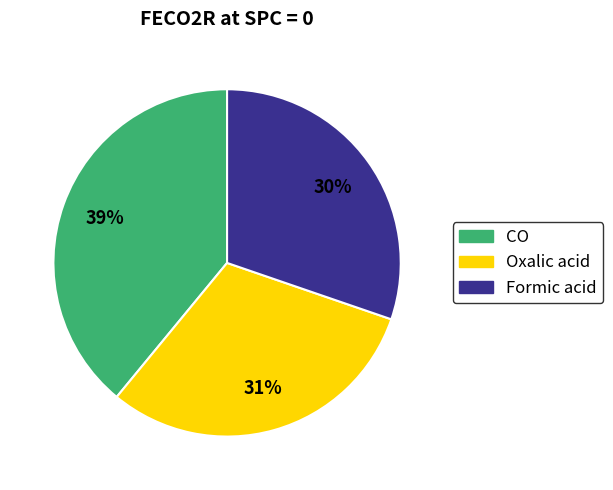

True or false: CO accounts for 39% of the total.

True